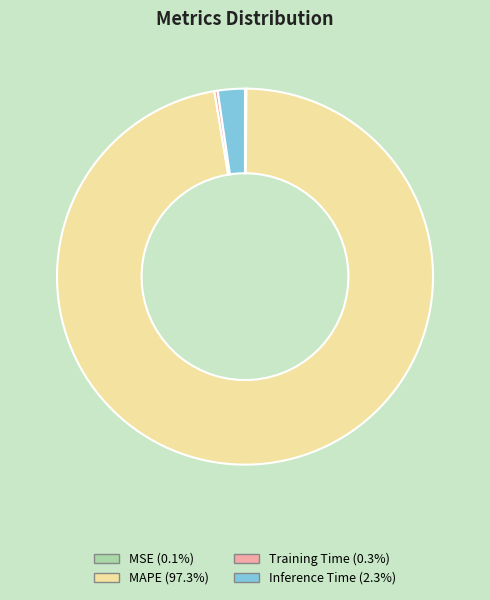

Is there any slice that represents more than half of the pie?

Yes